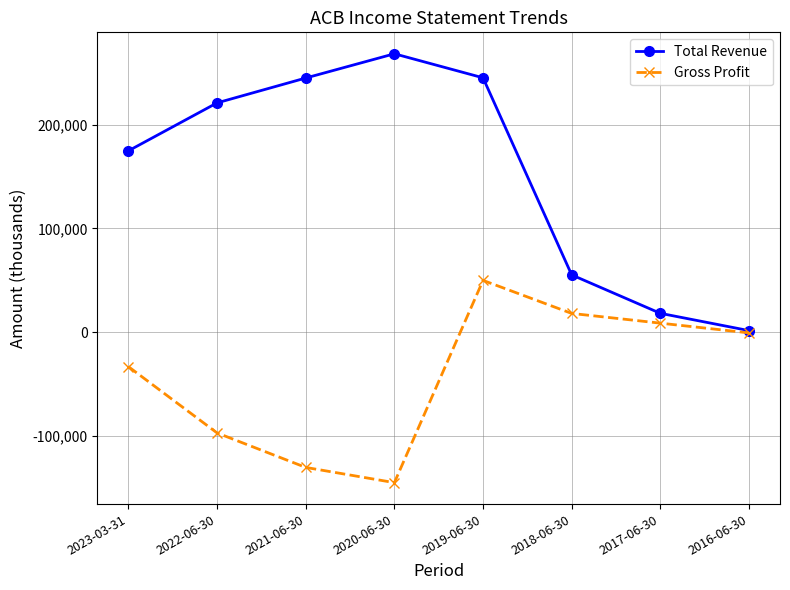

The value of Total Revenue at 2018-06-30 is 55200. True or false?

True